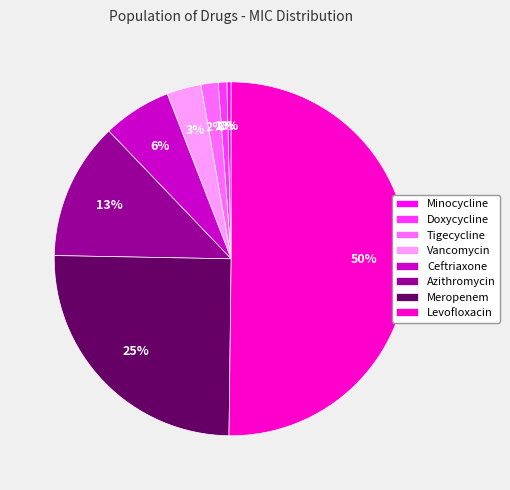

To the nearest percent, what percentage of the pie is Meropenem?

25%